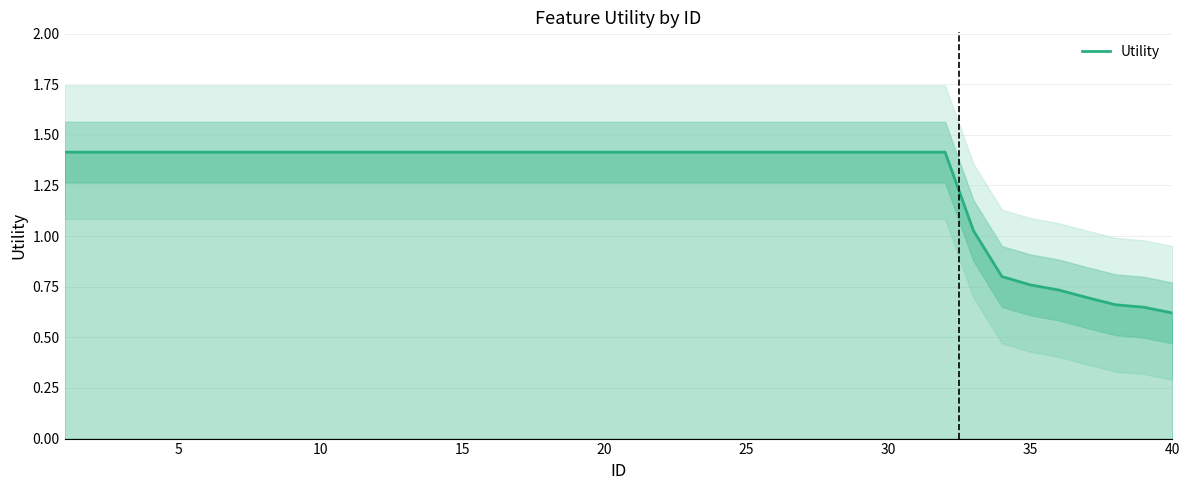

The value of Utility at 20 is 0.9. True or false?

False